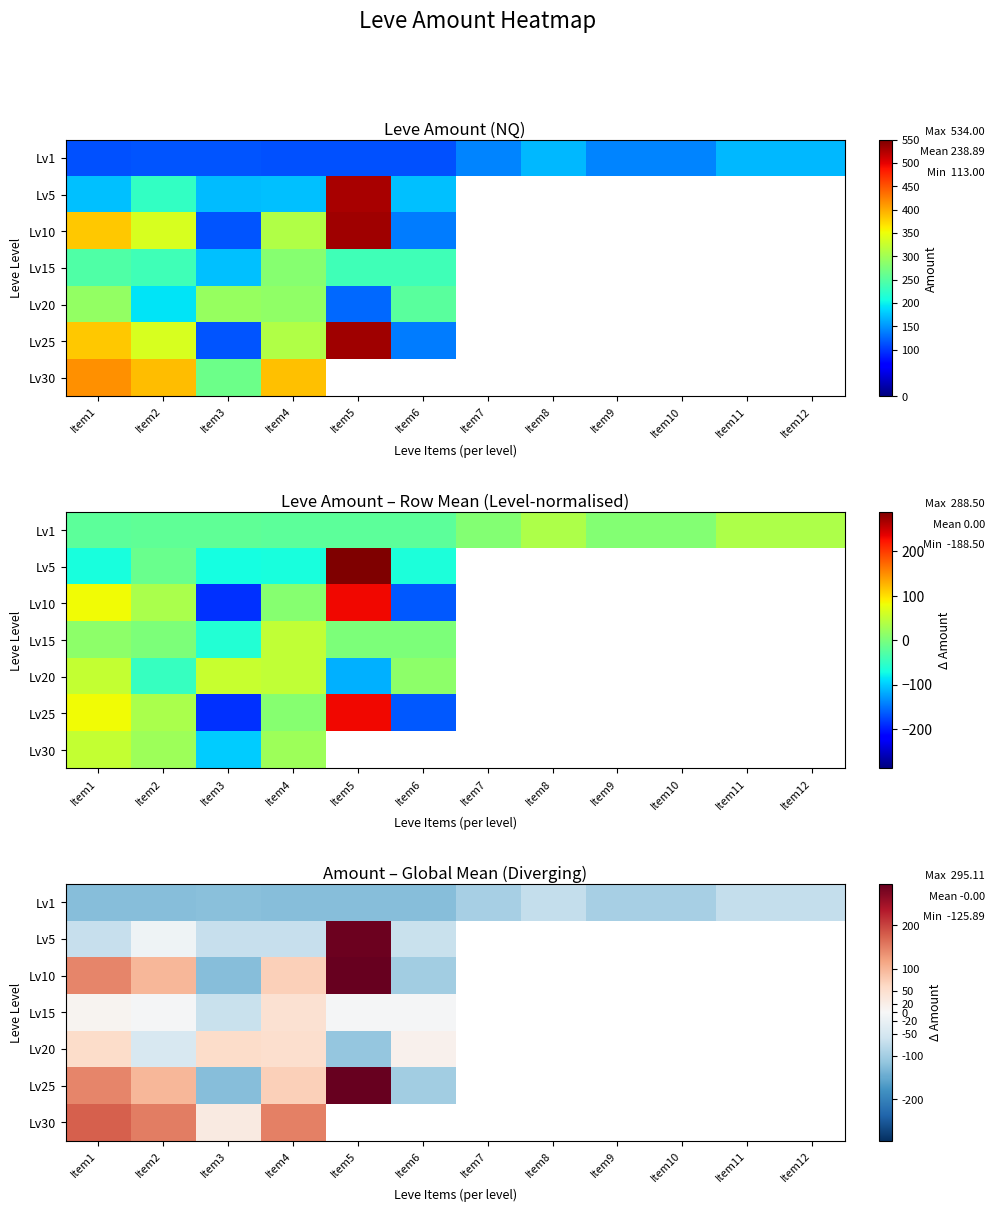

How many values in Lv15 are below zero?

4